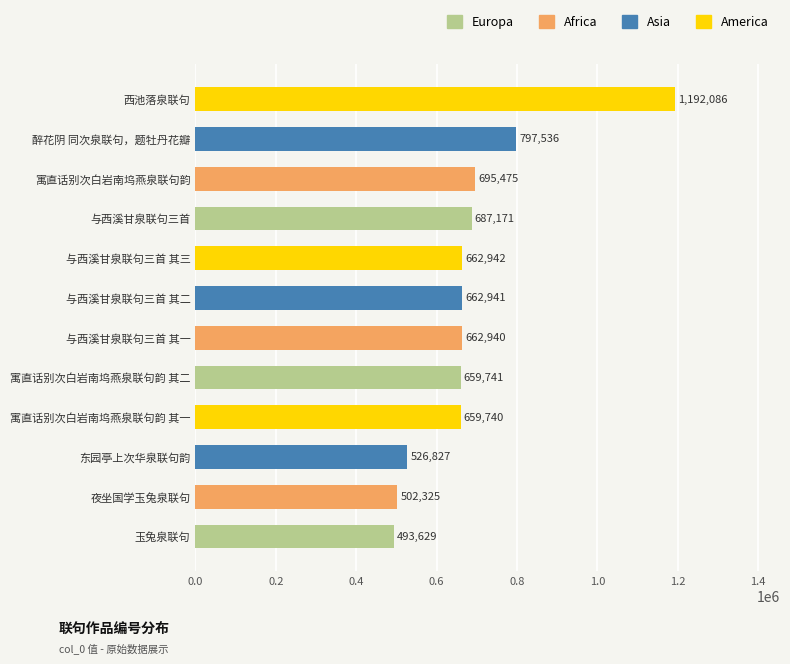

Approximately how many times larger is the value at 寓直话别次白岩南坞燕泉联句韵 其一 compared to 西池落泉联句?

0.6